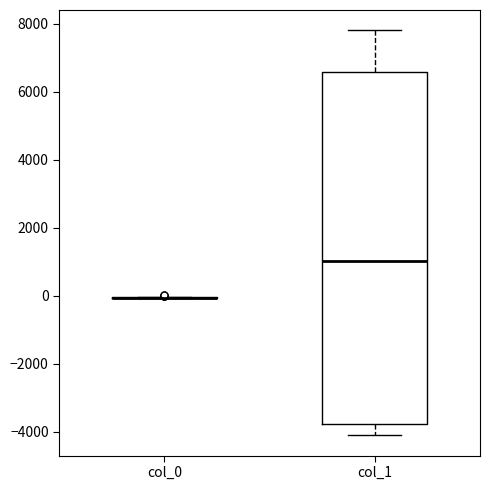

Which box is the tallest, from its lower edge to its upper edge?

col_1